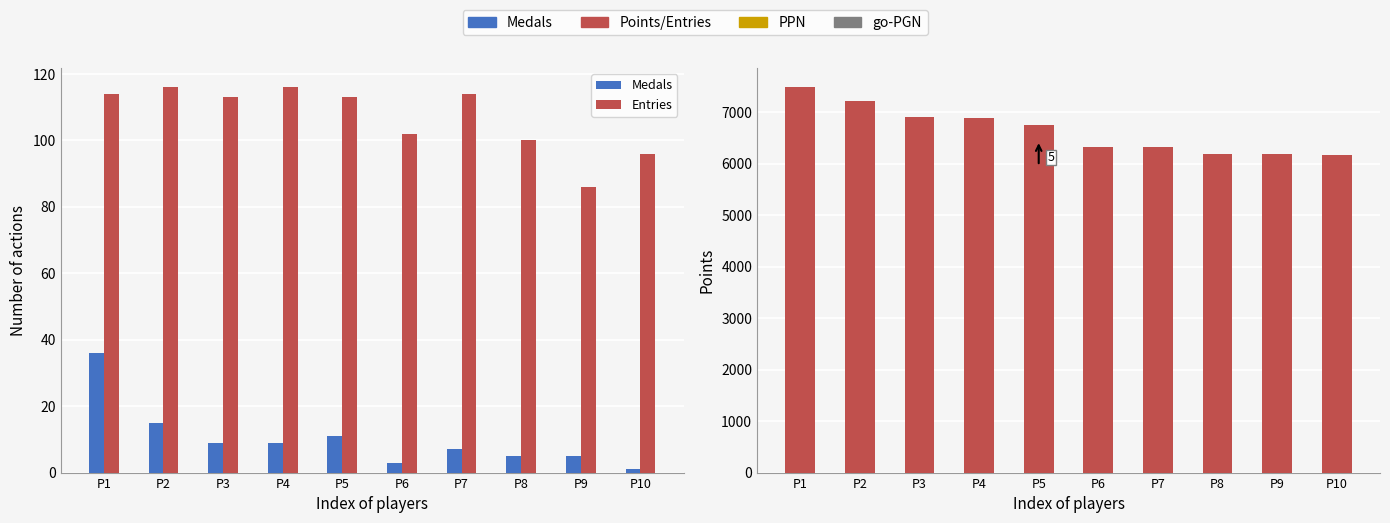

List the series in order of their peak value, lowest first.

Medals, Entries, Points